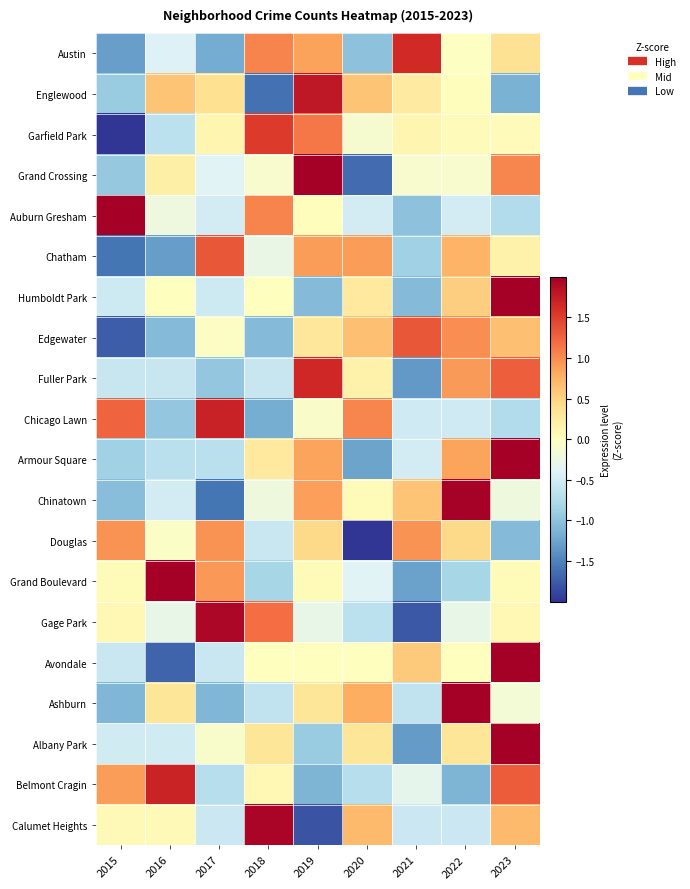

At how many categories does at least one series exceed 0?

9